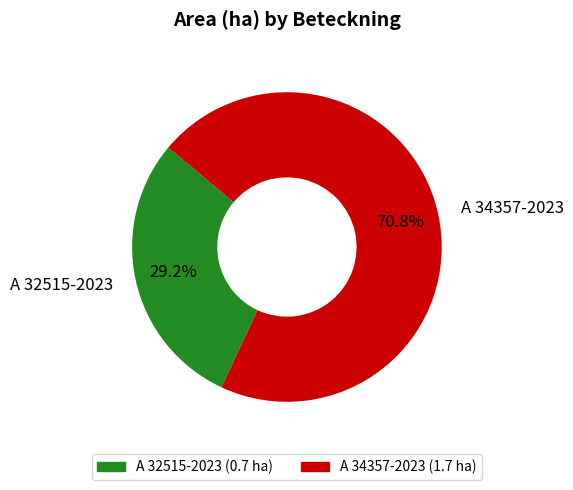

To the nearest percent, what portion does A 32515-2023 represent?

29%